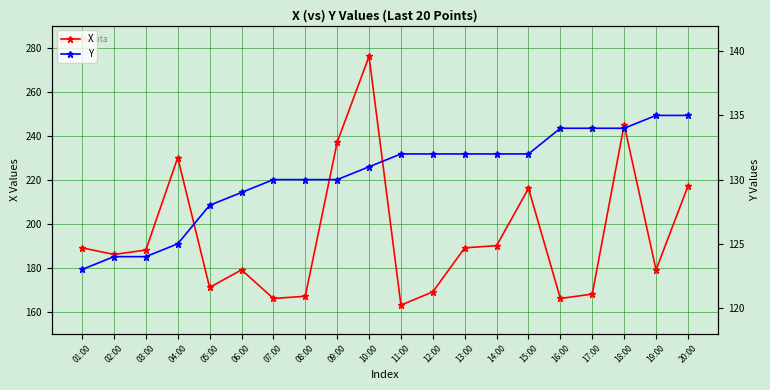

Which series has the widest spread of values?

X